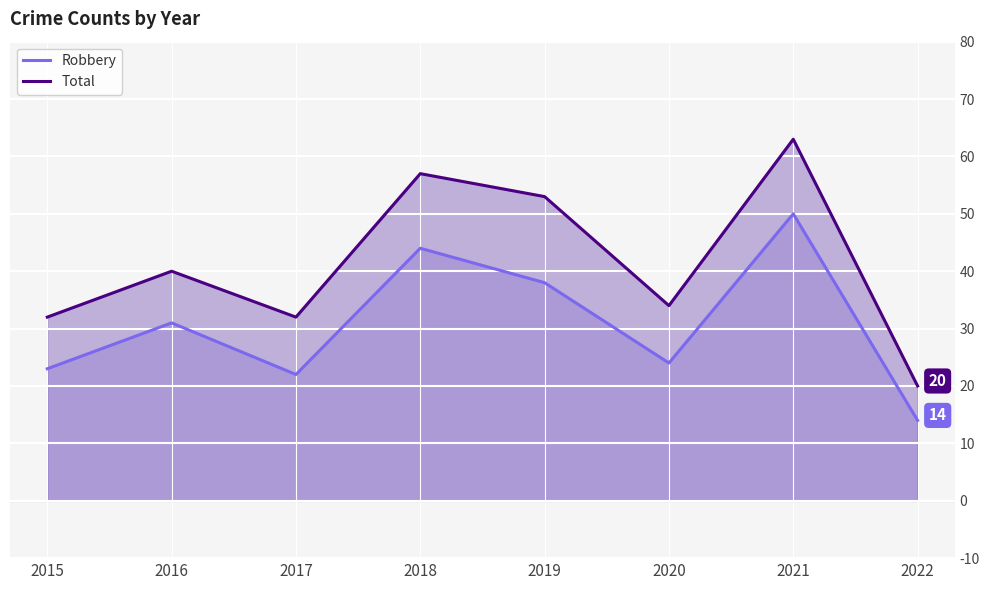

List the series in order of their peak value, highest first.

Total, Robbery